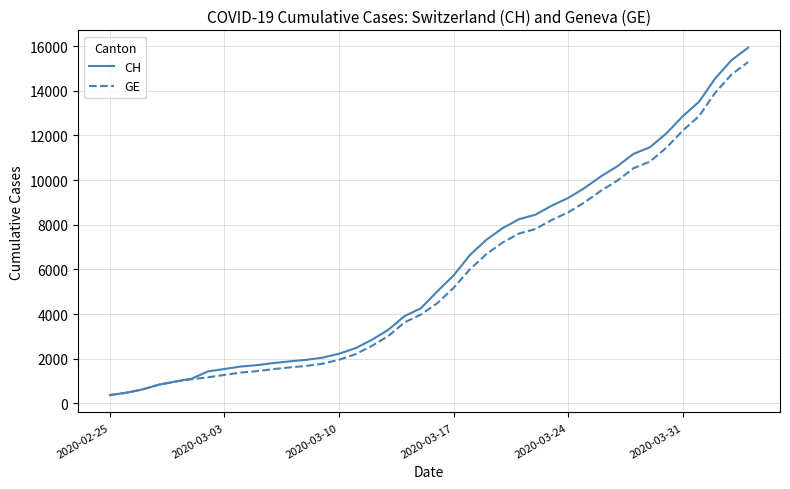

What is the difference between the second highest and second lowest values in the CH series?

14896